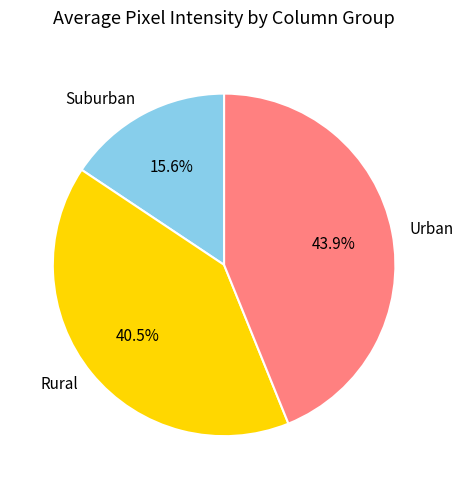

What is the largest slice in the pie chart?

Urban